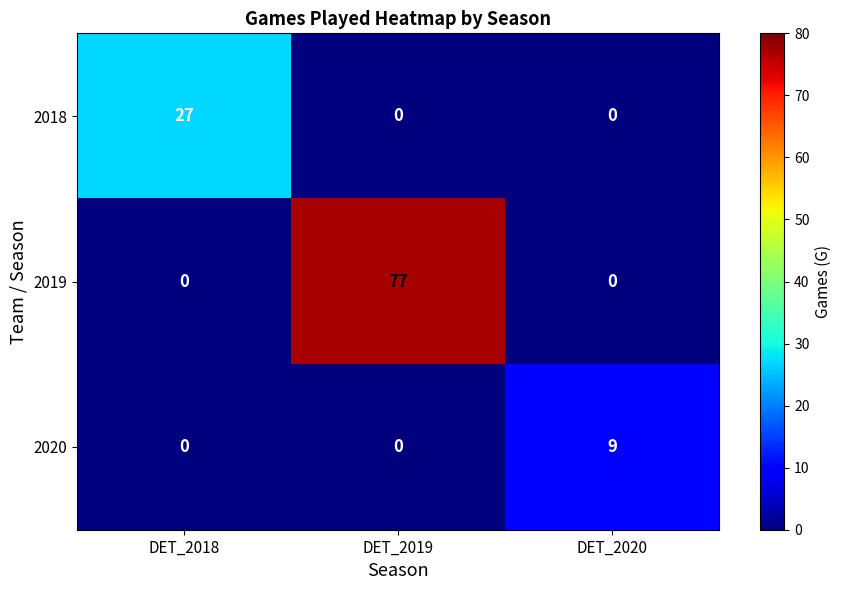

What is the greatest value displayed?

77